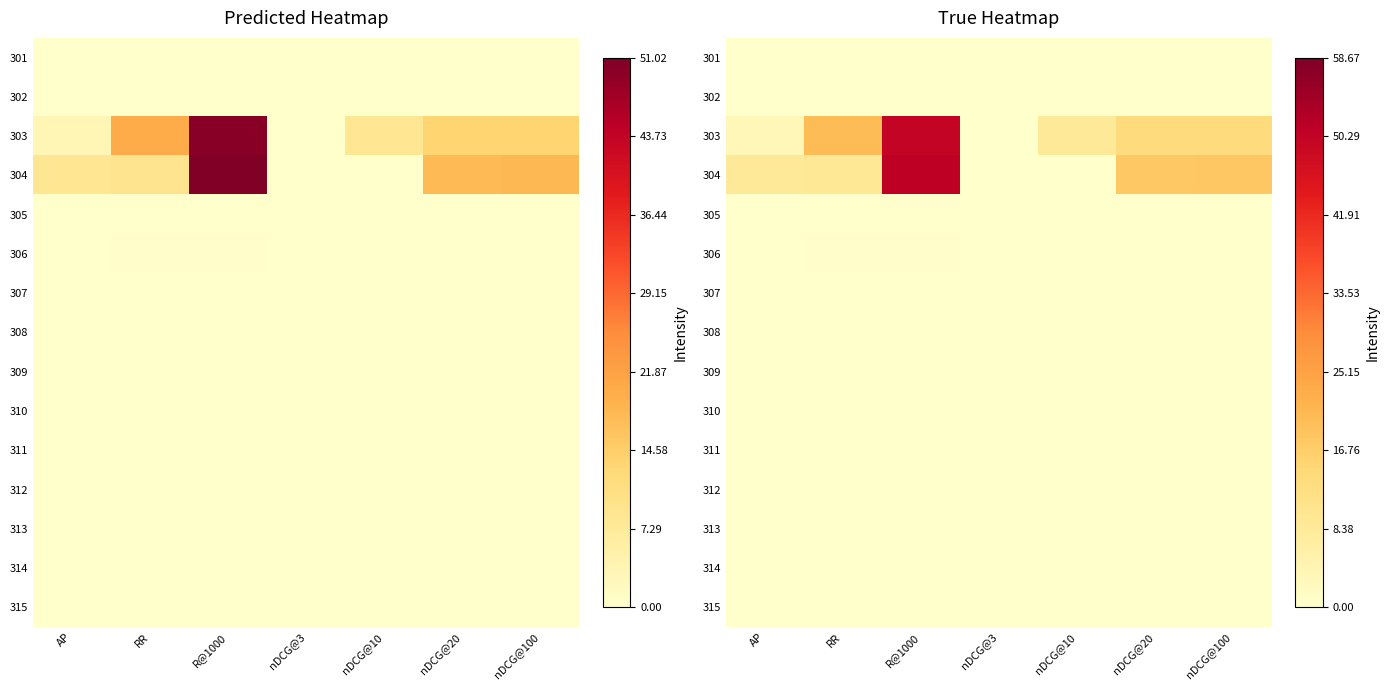

The value of 312 at nDCG@100 is 0.0. True or false?

True